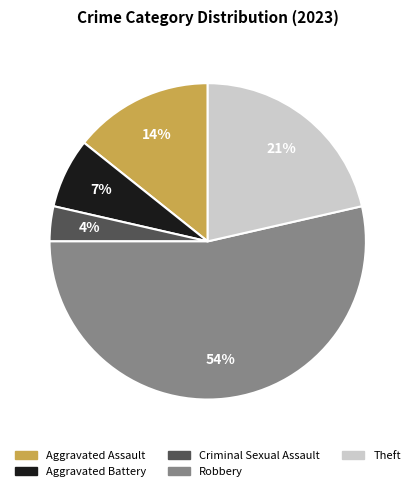

The Aggravated Battery slice represents 7% of the pie. True or false?

True